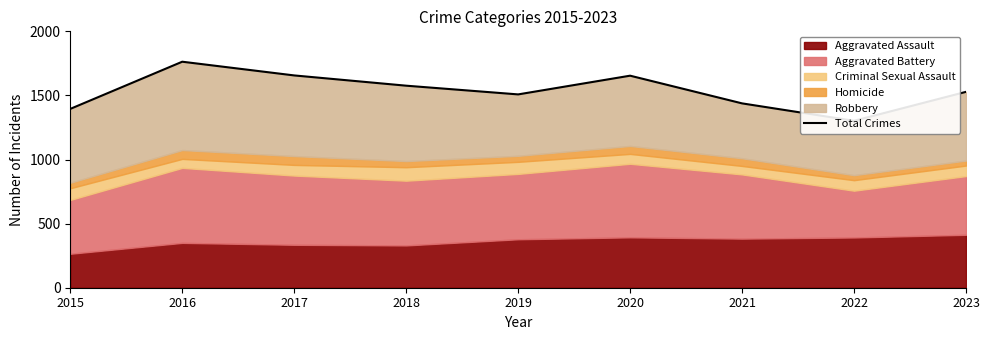

What is the value of the 8th point from the left?

1302